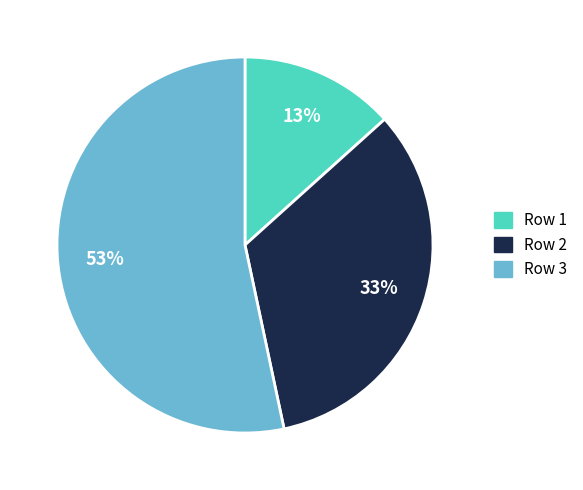

Is there any slice that represents more than half of the pie?

Yes